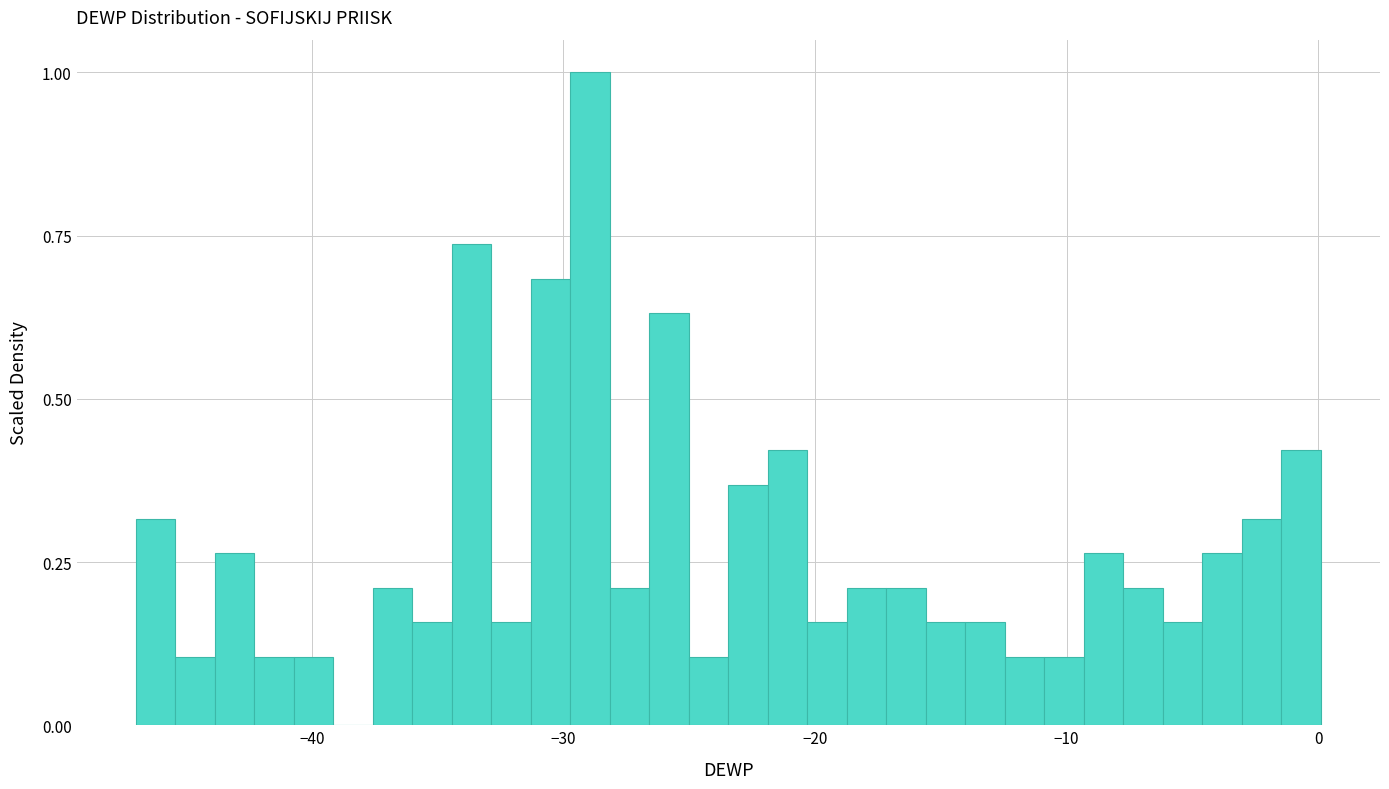

Around what value on the x-axis is the tallest bar? Give the approximate position of its centre, as read against the axis.

-29